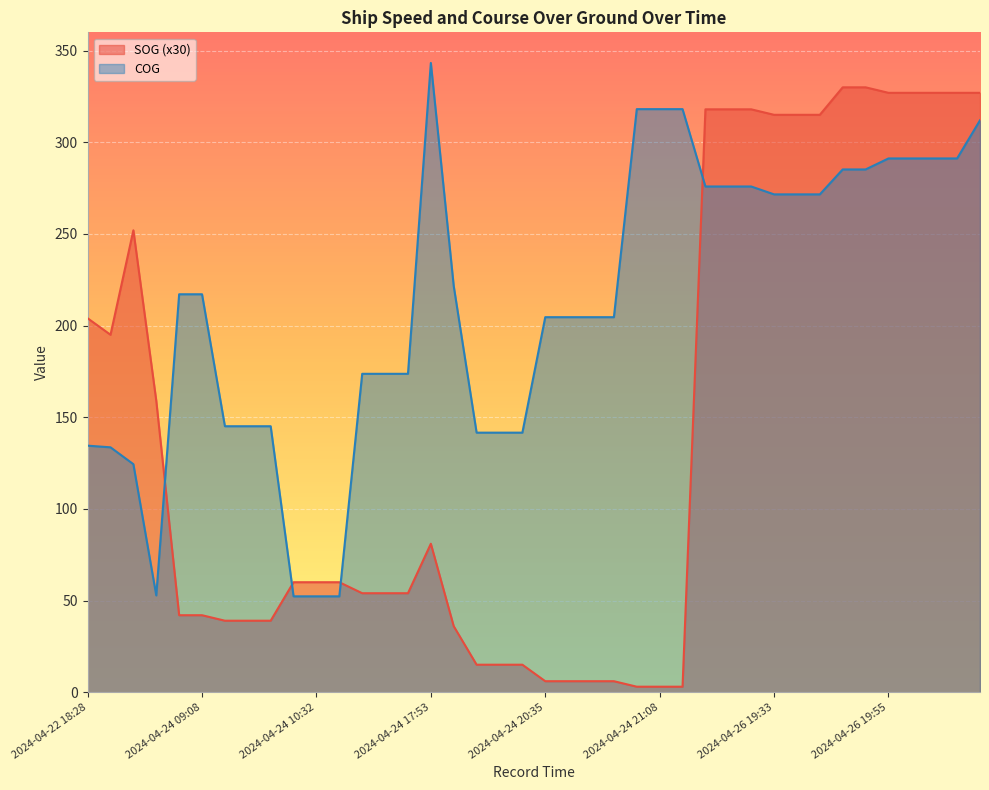

At which label does SOG first exceed 60?

2024-04-22 18:28